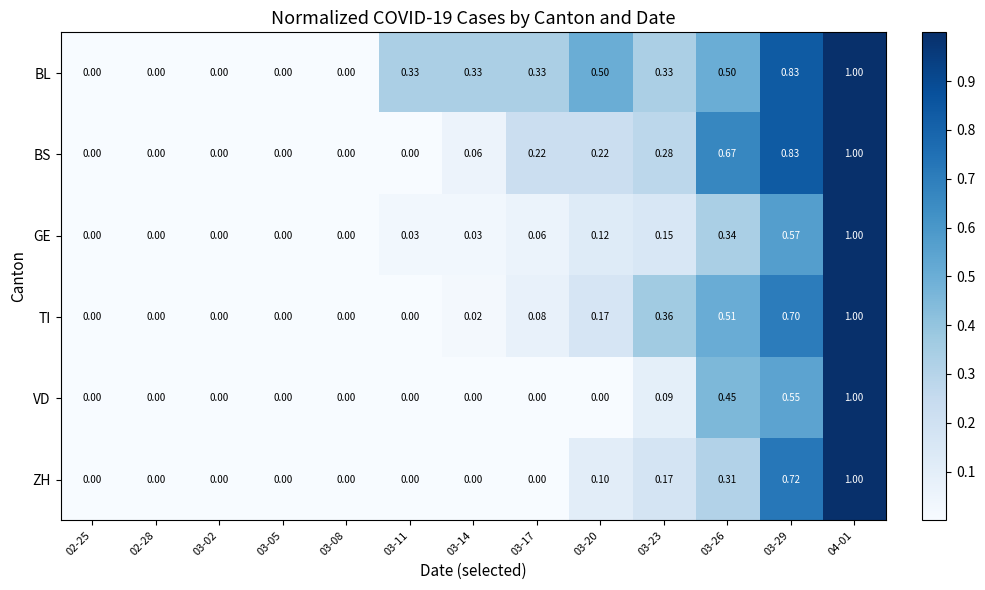

Which series changed the most between 03-02 and 03-23?

TI